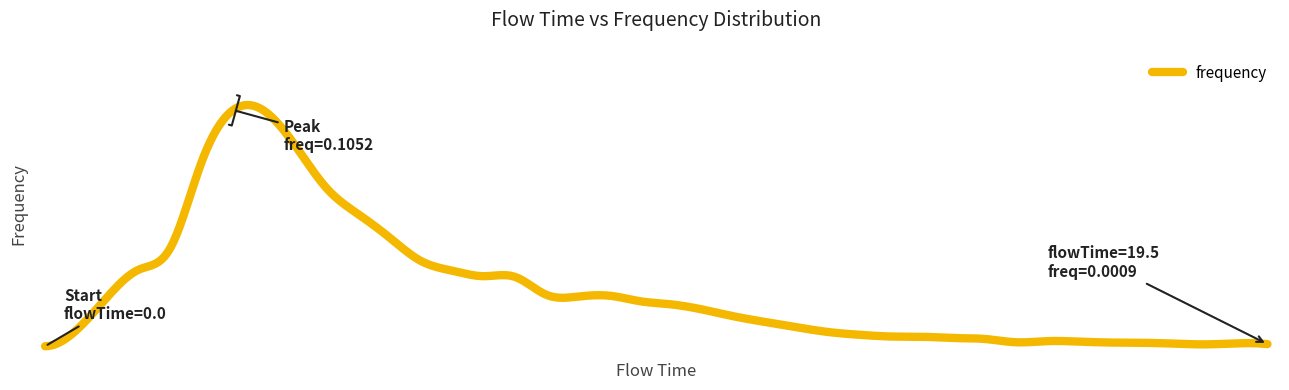

Does the chart have visible grid lines?

No